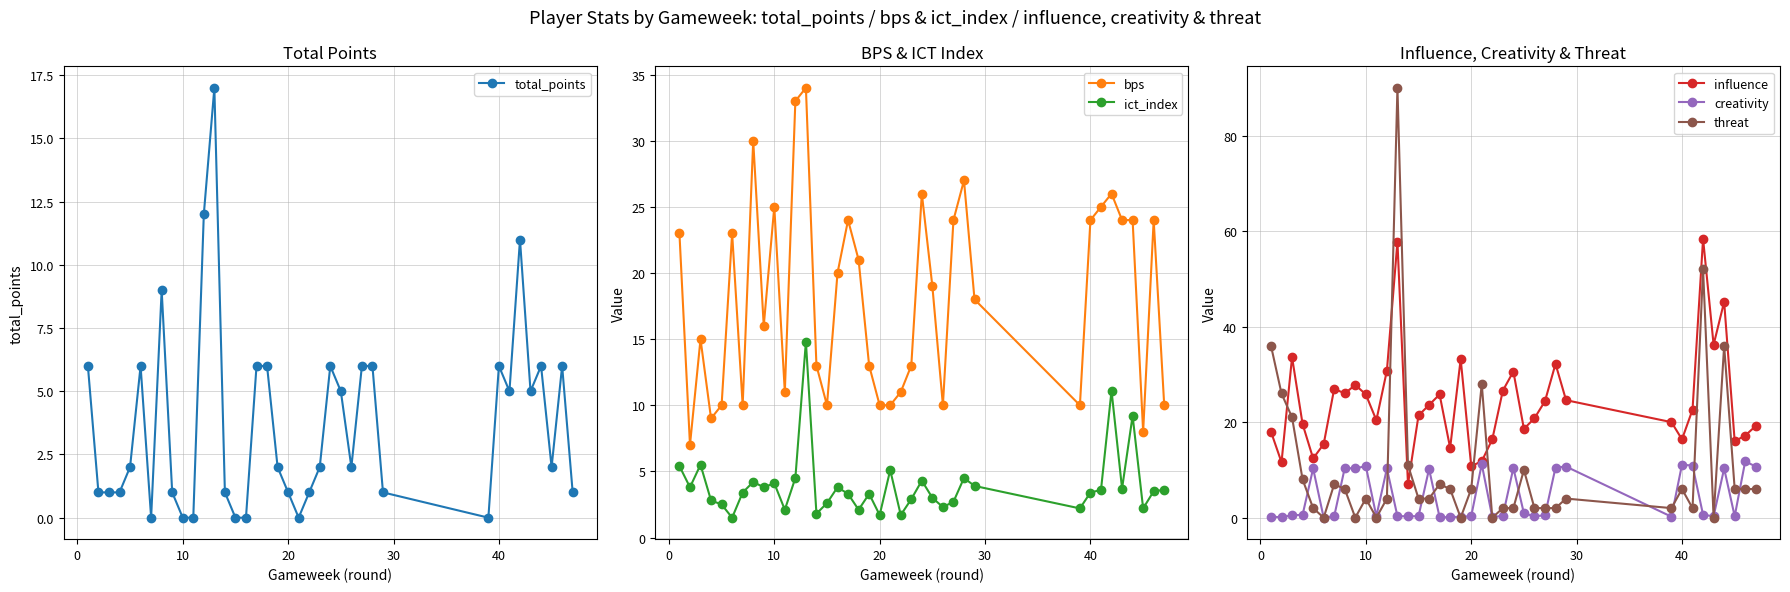

True or false: bps and ict_index intersect in this chart.

False